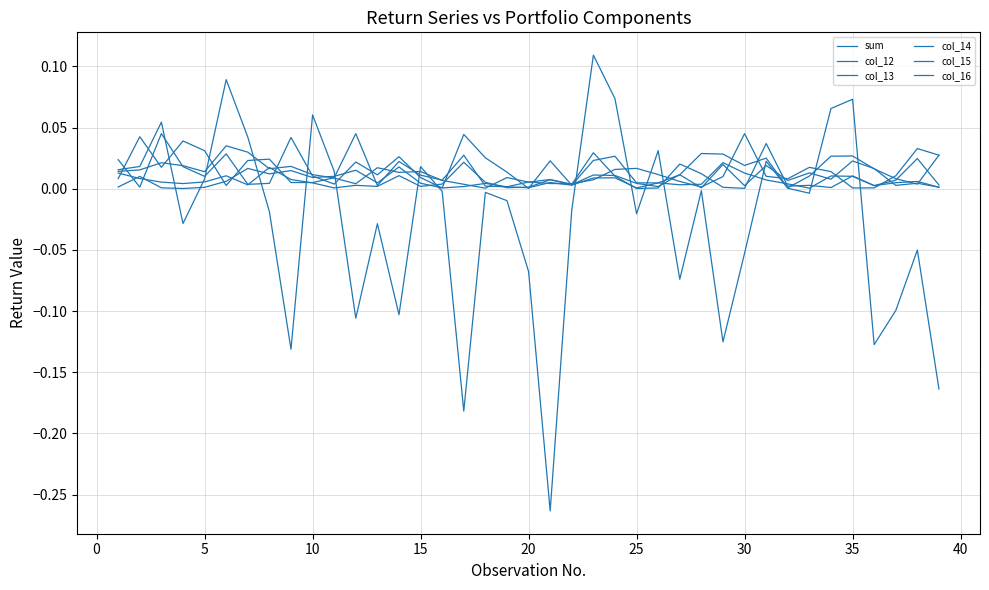

Is this an area chart (filled region under the line)?

No